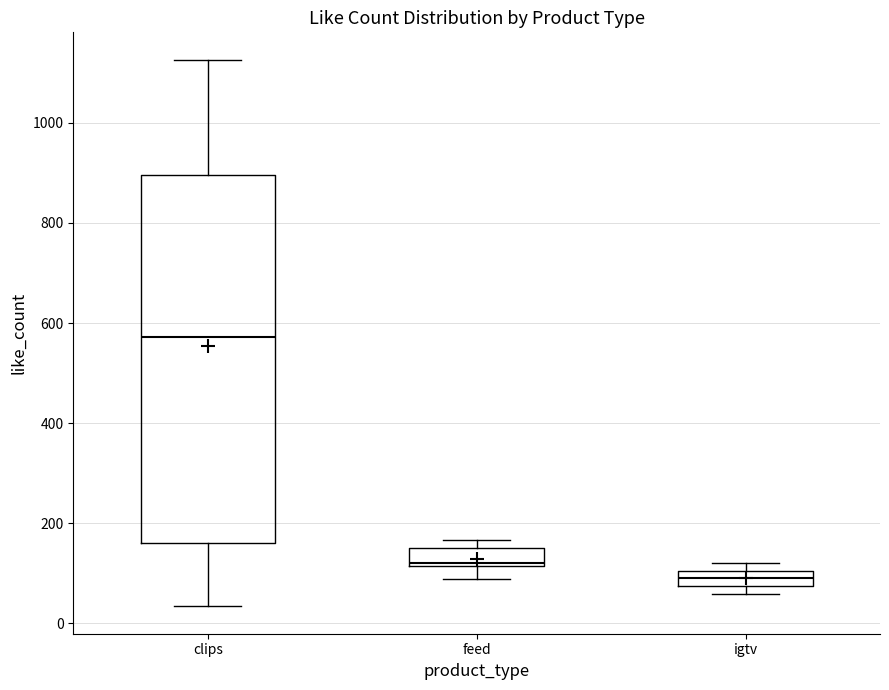

Reading left to right, read every box against the y-axis: the position of its median line, the range the box covers, and the ends of its whiskers. The values are not printed on the chart, so give them approximately, as read against the axis.

clips: median 580, box 160 to 900, whiskers 40 to 1120
feed: median 120 (just above the box's lower edge), box 120 to 160, whiskers 80 to 160 (just above the box's upper edge)
igtv: median 100 (inside the box), box 80 to 100, whiskers 60 to 120